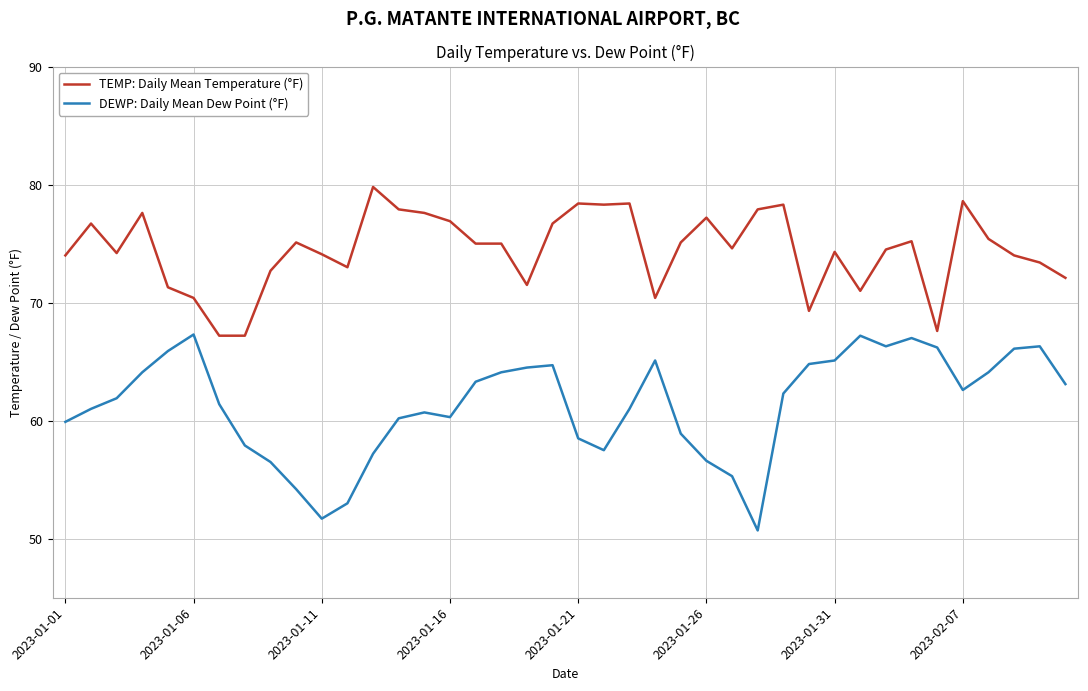

Rank the series by their maximum value, from lowest to highest.

DEWP: Daily Mean Dew Point (°F), TEMP: Daily Mean Temperature (°F)